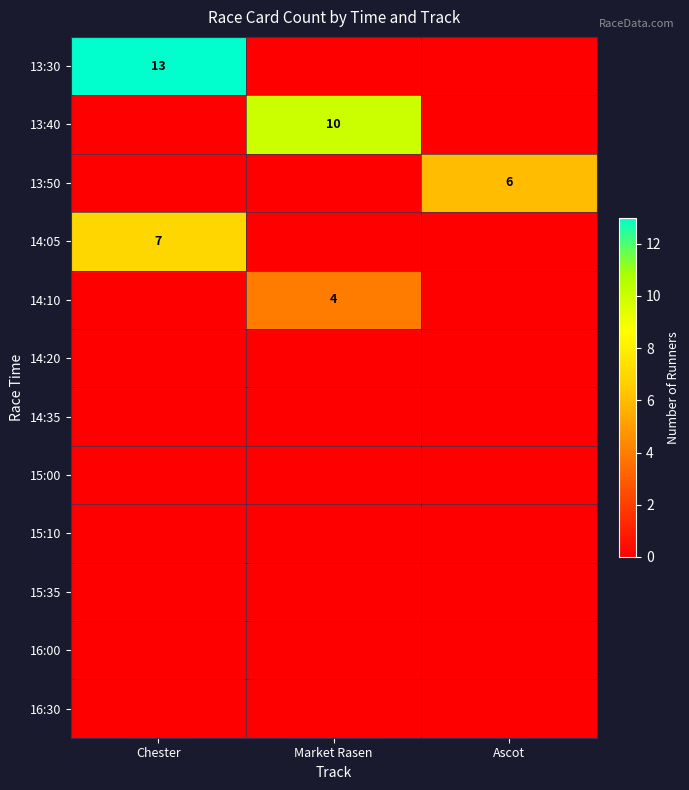

How many distinct data groups are displayed?

12